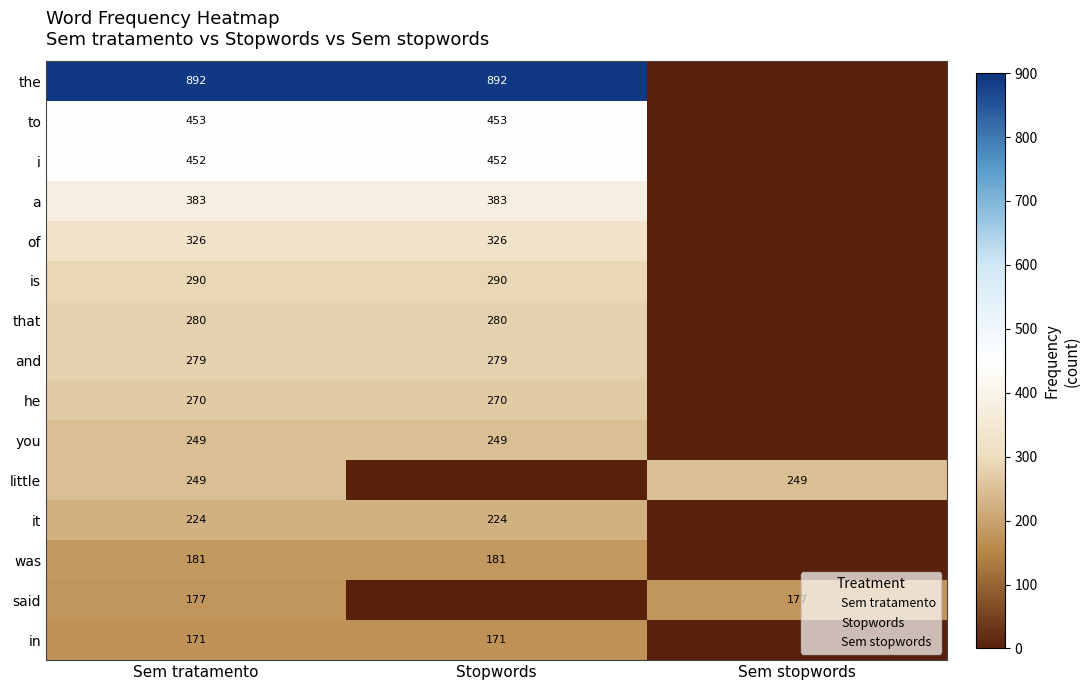

What is the total value across all series at Sem stopwords?

426